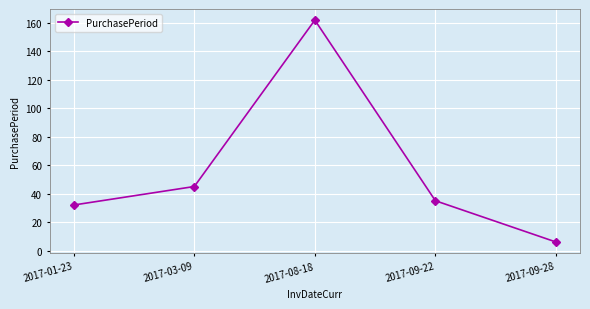

Which label corresponds to the smallest value in the chart?

2017-09-28